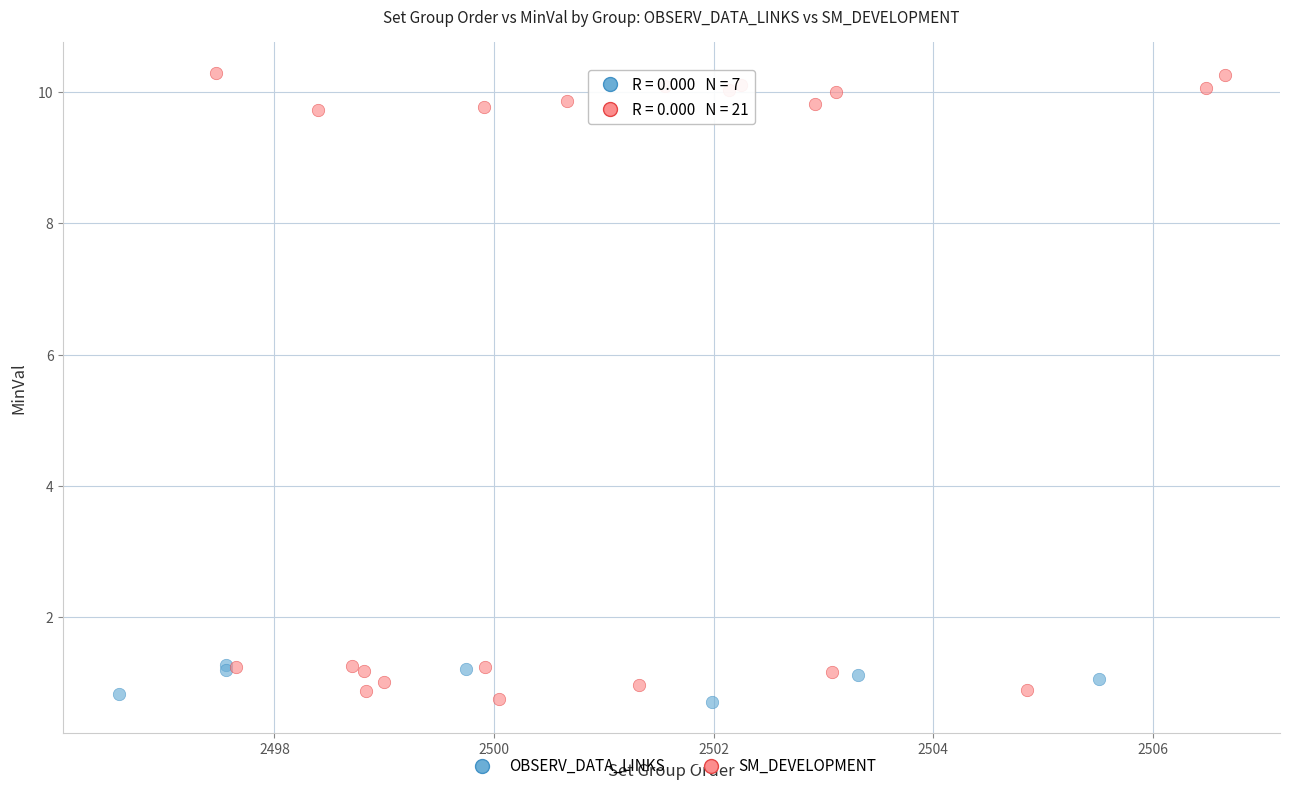

Which series has the largest Y range (max minus min)?

SM_DEVELOPMENT